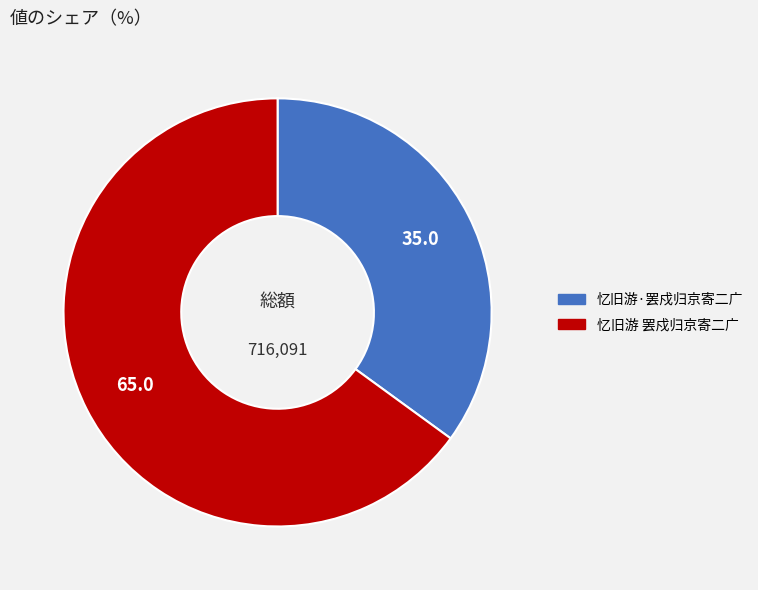

Rank the categories by value from lowest to highest.

忆旧游·罢戍归京寄二广, 忆旧游 罢戍归京寄二广